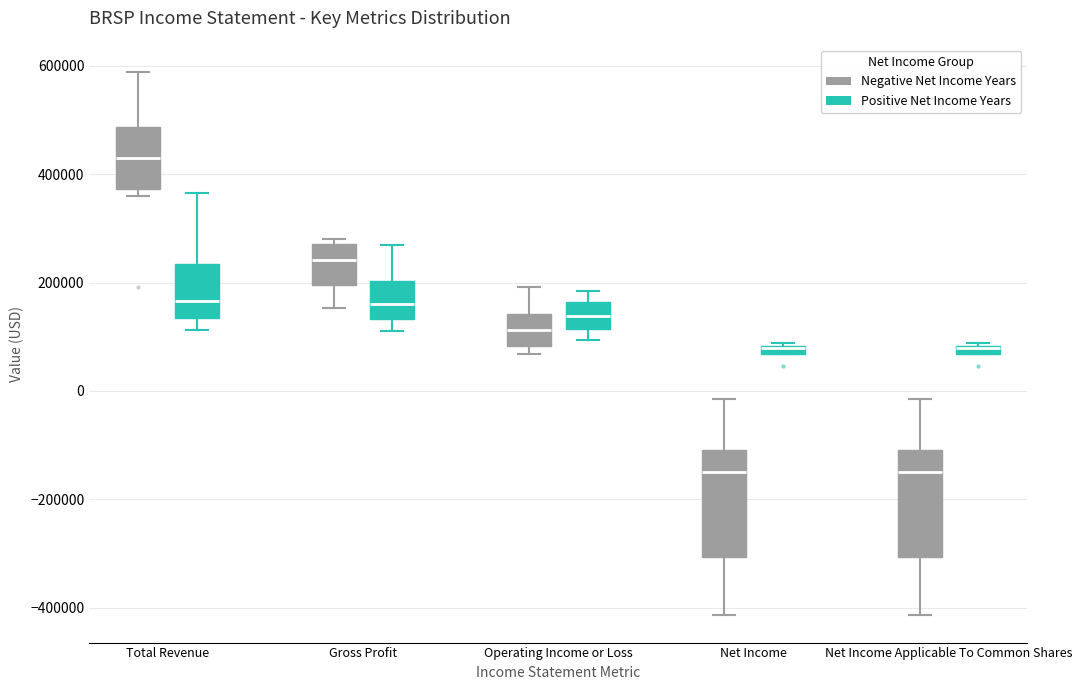

Where does the upper whisker of the box for Operating Income or Loss (Negative Net Income Years) end on the y-axis? The values are not printed on the chart, so give them approximately, as read against the axis.

200000